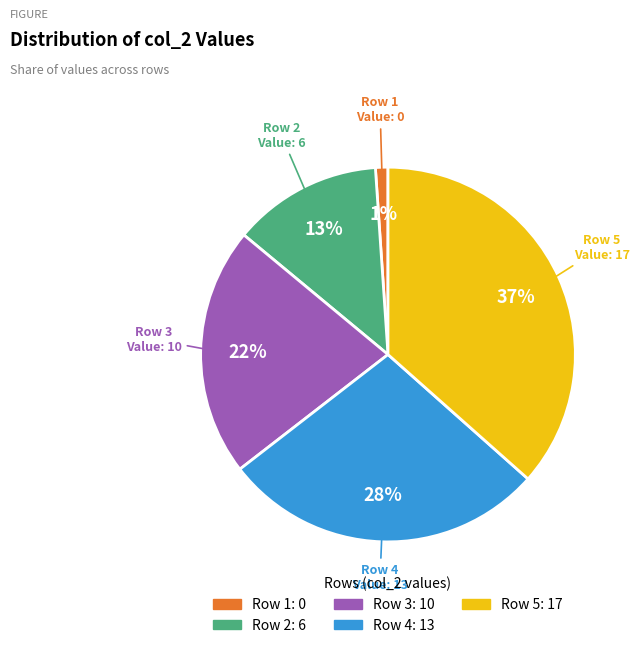

Is there a majority slice in this chart?

No